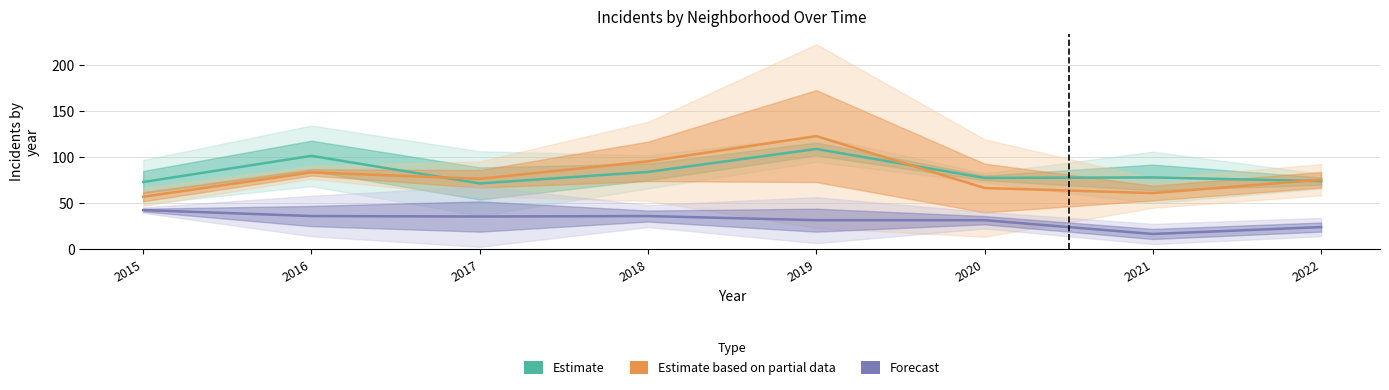

What is the minimum value for Estimate based on partial?

57.0